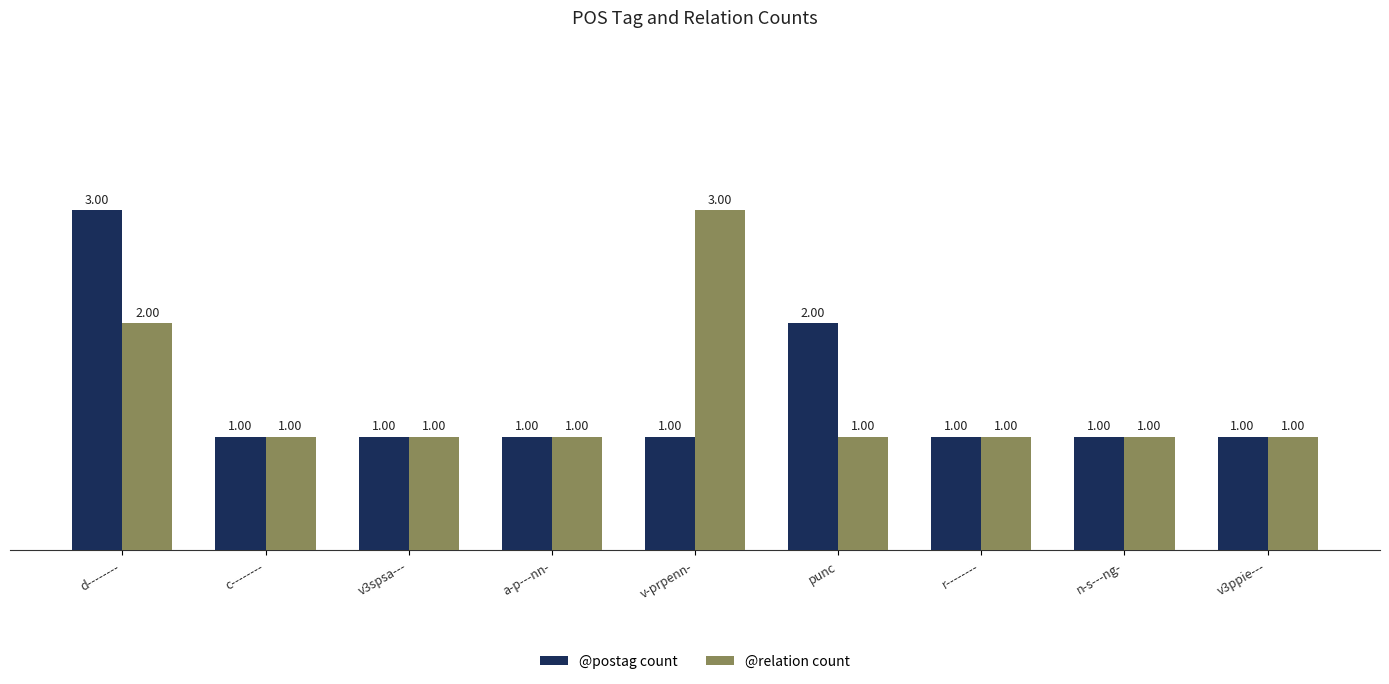

At which category is the sum across all series the highest?

d--------